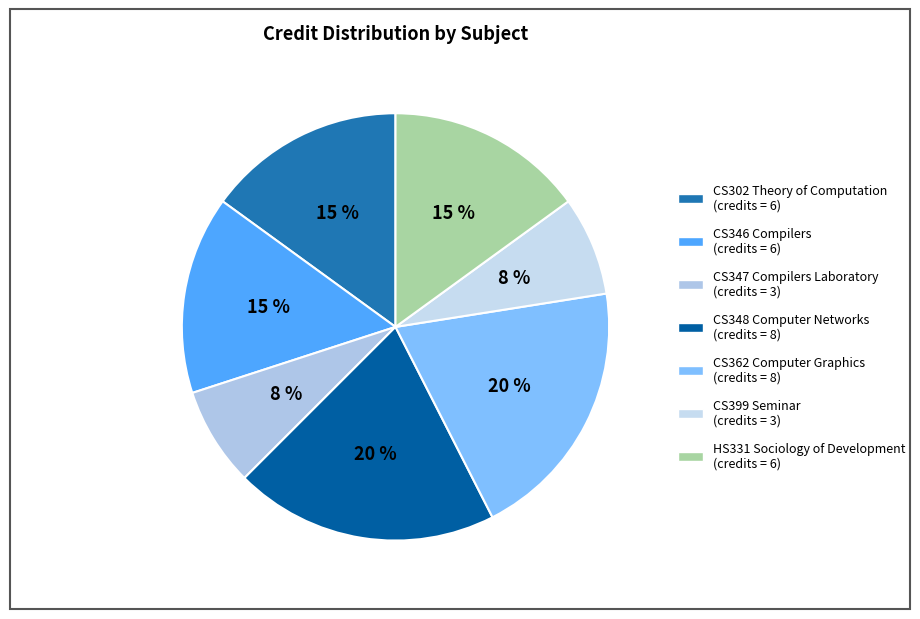

Is there a majority slice in this chart?

No